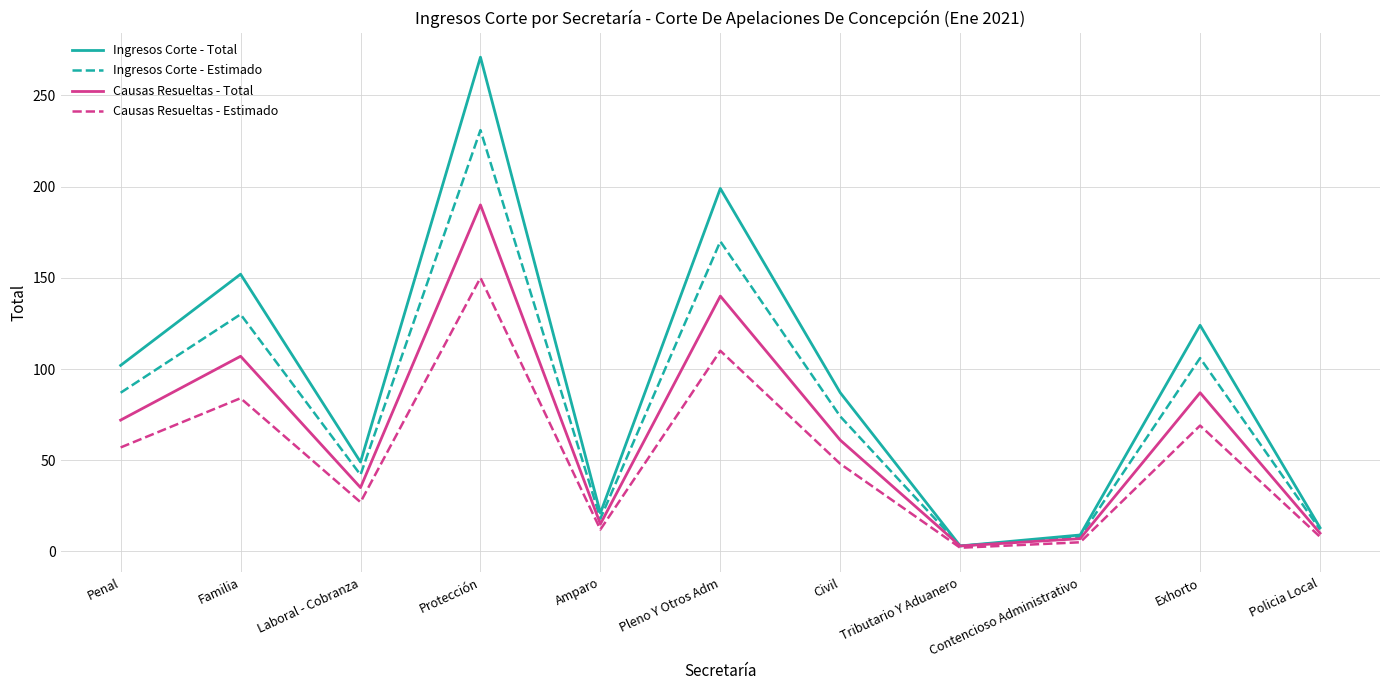

List the series in order of their peak value, lowest first.

Causas Resueltas - Estimado, Causas Resueltas - Total, Ingresos Corte - Estimado, Ingresos Corte - Total